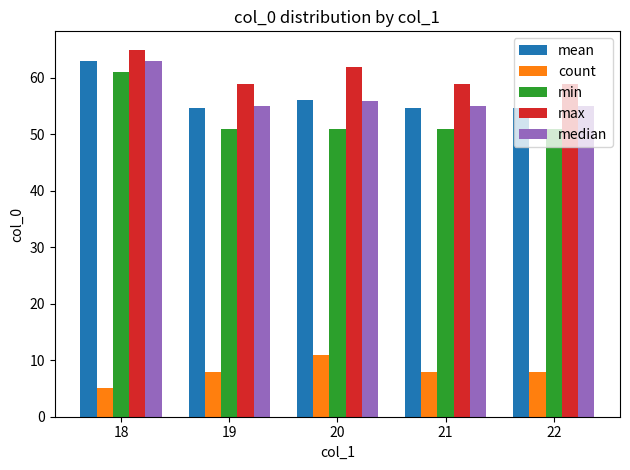

Reading left to right, list all the values displayed in this chart.

mean: 63.0	54.6	56.1	54.6	54.6
count: 5.0	8.0	11.0	8.0	8.0
min: 61.0	51.0	51.0	51.0	51.0
max: 65.0	59.0	62.0	59.0	59.0
median: 63.0	55.0	56.0	55.0	55.0